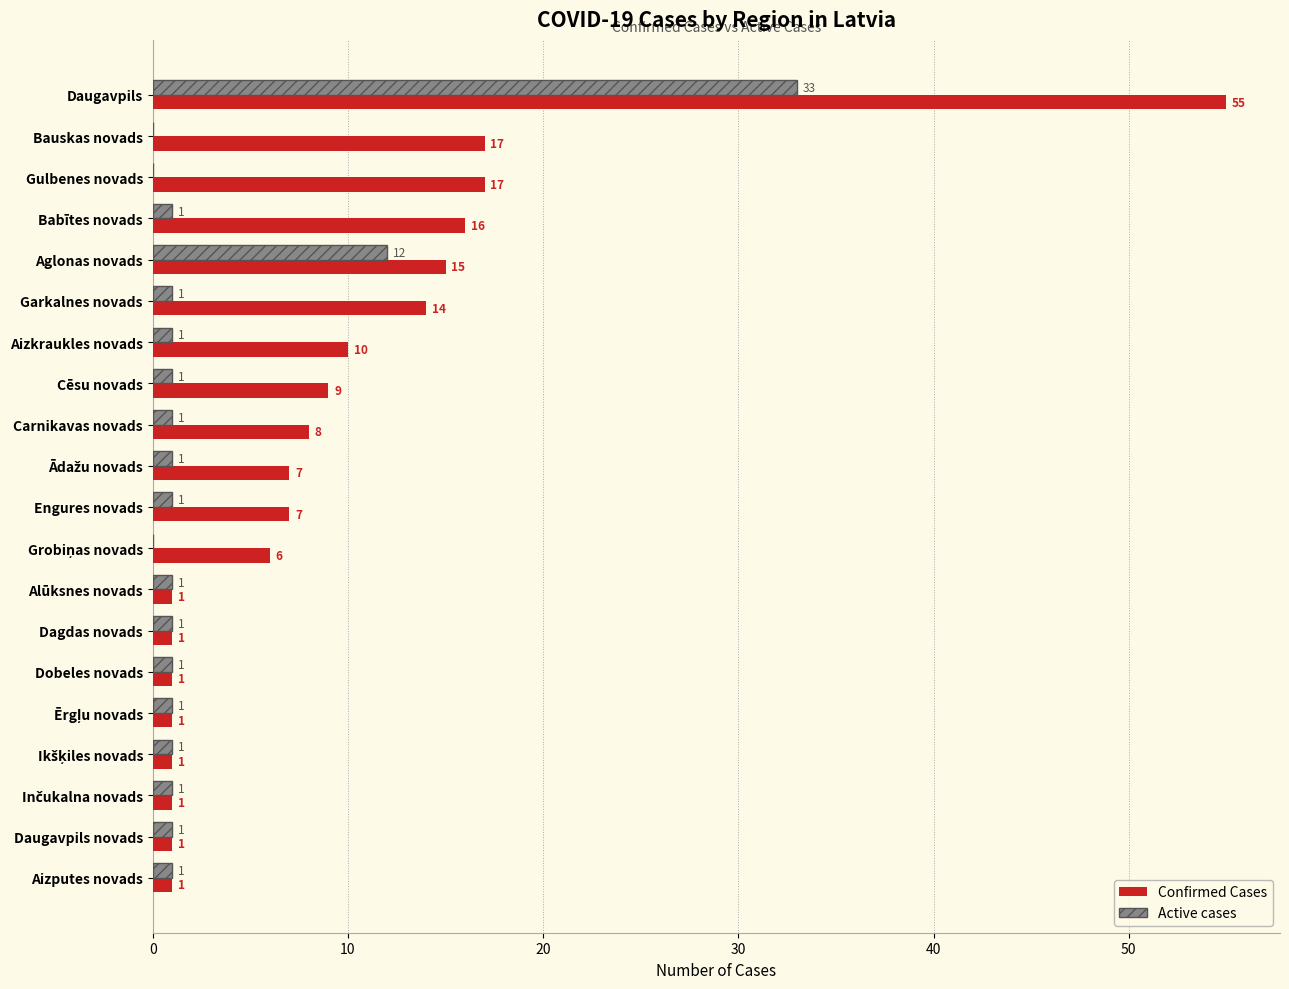

What is the greatest value displayed?

55